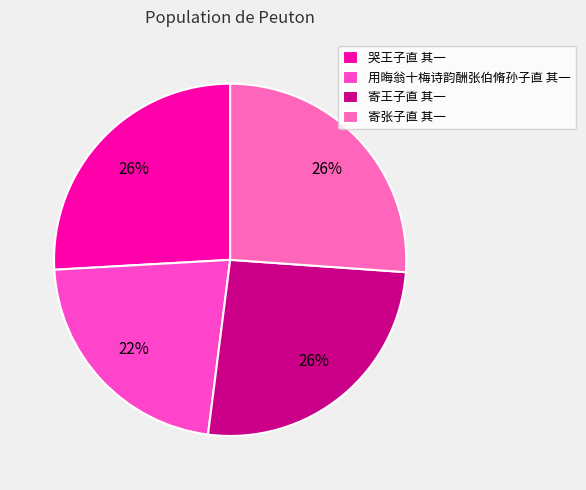

Approximately how many times larger is the value at 用晦翁十梅诗韵酬张伯脩孙子直 其一 compared to 寄张子直 其一?

0.8